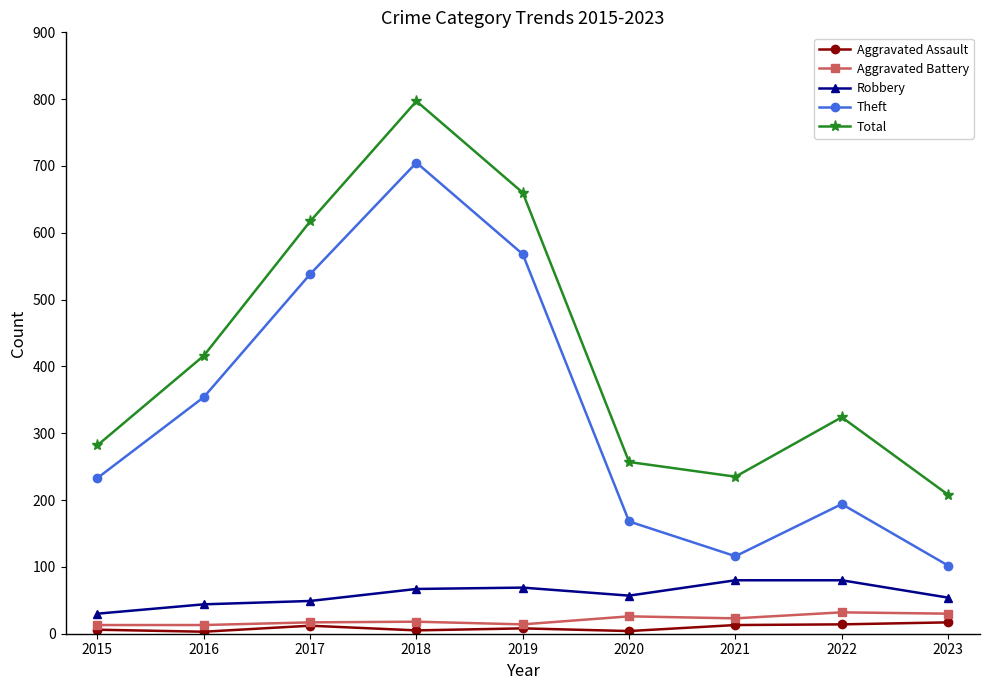

True or false: Aggravated Assault and Total intersect in this chart.

False